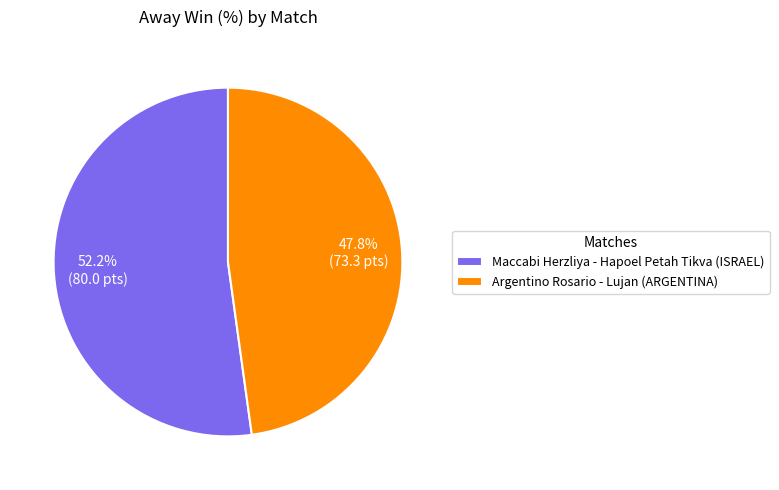

Which slice is the largest?

Maccabi Herzliya - Hapoel Petah Tikva (ISRAEL)